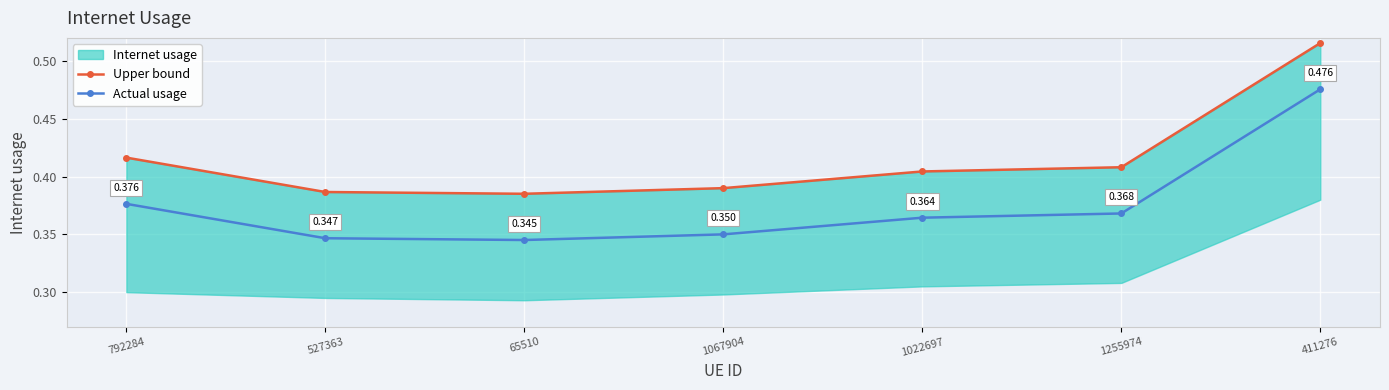

Reading left to right, extract all data points from this chart.

Upper bound: 792284=0.4	527363=0.4	65510=0.4	1067904=0.4	1022697=0.4	1255974=0.4	411276=0.5
Actual usage: 792284=0.4	527363=0.3	65510=0.3	1067904=0.4	1022697=0.4	1255974=0.4	411276=0.5